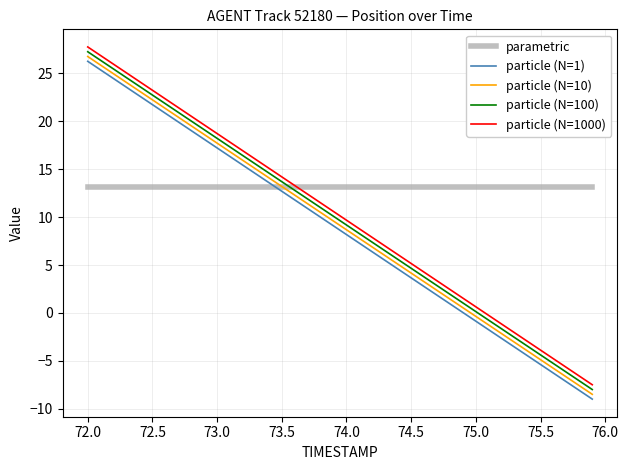

True or false: particle (N=1) has more than 2 points higher than both neighbors.

False